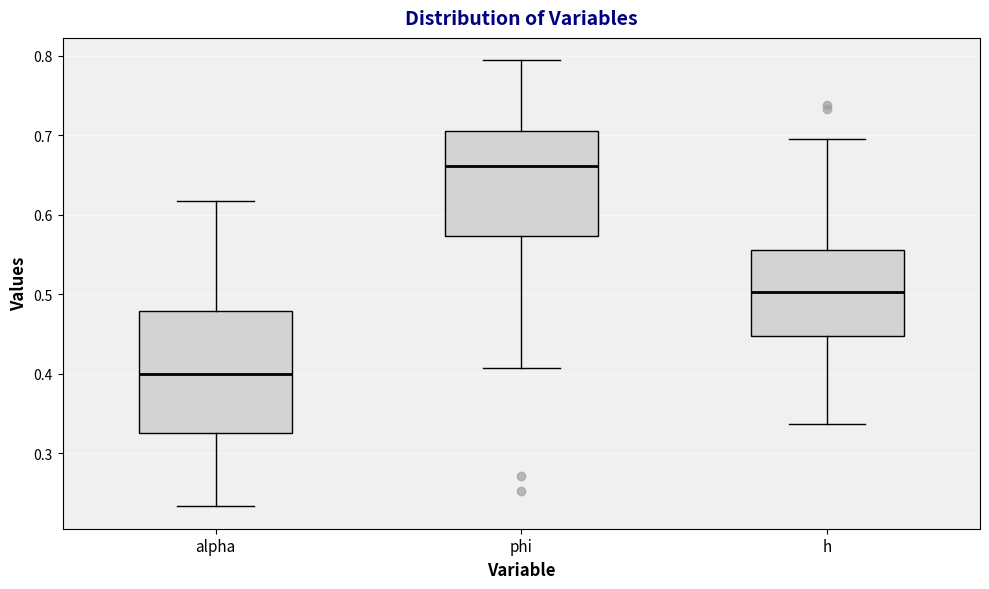

Reading left to right, transcribe this box plot: for each box, give where its median line is, the range the box spans, and where its two whiskers end, as read against the y-axis. The values are not printed on the chart, so give them approximately, as read against the axis.

alpha: median 0.40, box 0.33 to 0.48, whiskers 0.23 to 0.62
phi: median 0.66, box 0.57 to 0.71, whiskers 0.41 to 0.79
h: median 0.50, box 0.45 to 0.56, whiskers 0.34 to 0.70